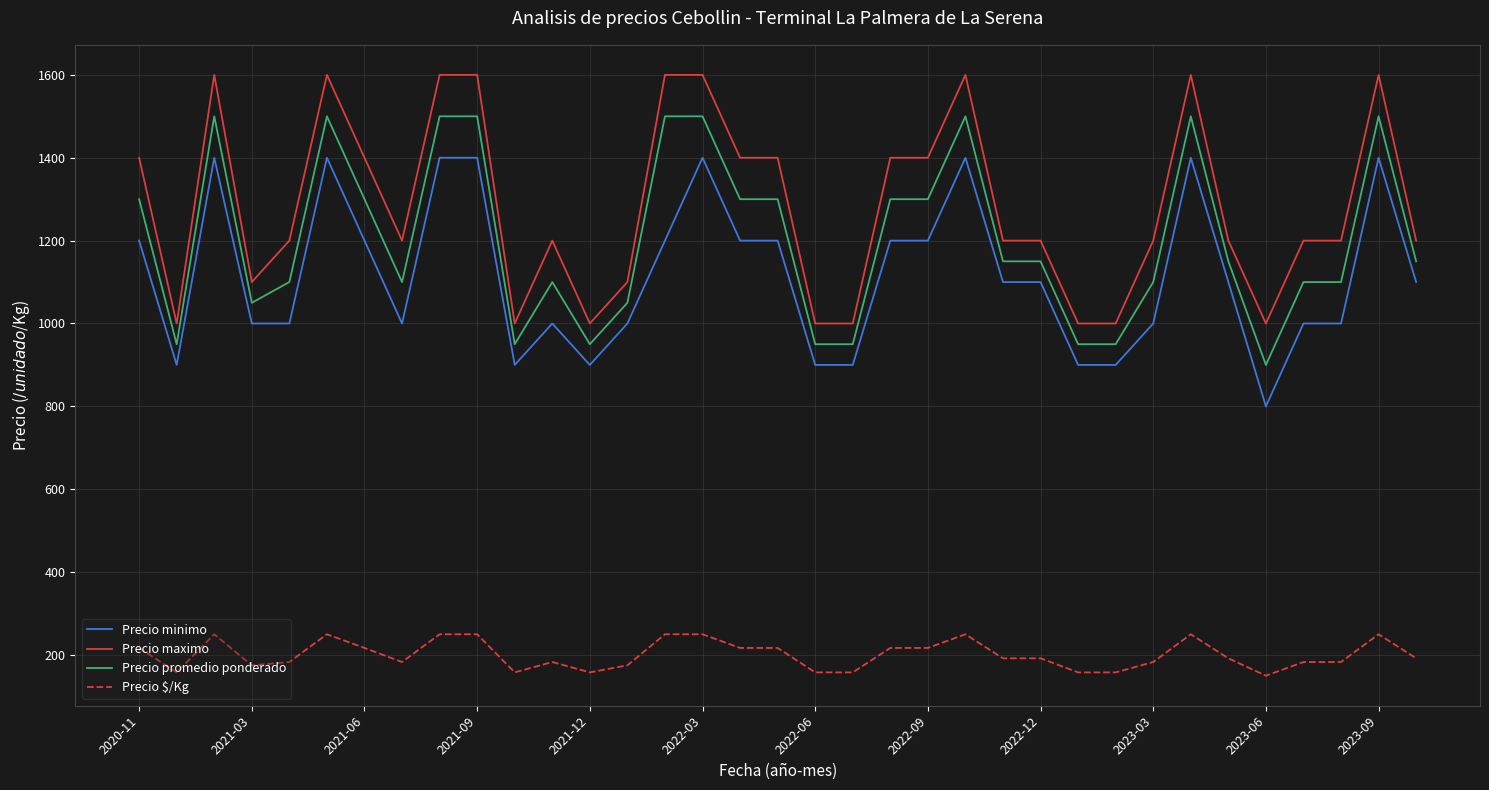

Which series has the largest total across all categories?

Precio maximo